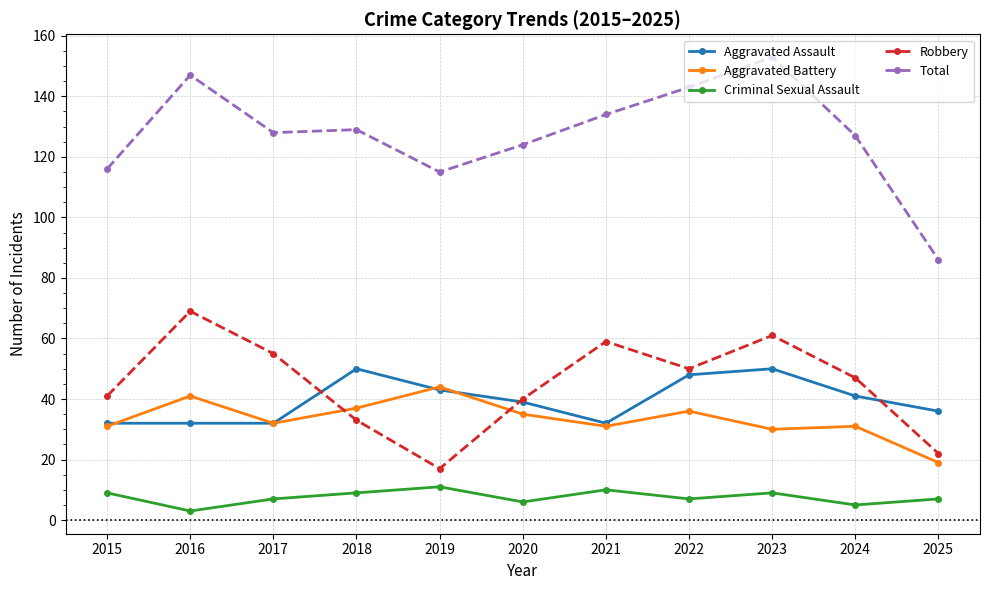

At how many categories does at least one series exceed 98?

10